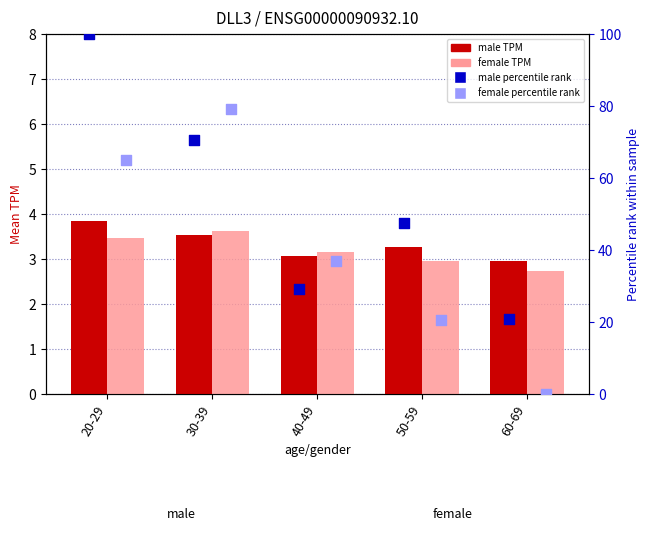

Which series reaches the minimum Y coordinate?

female (percentile rank)